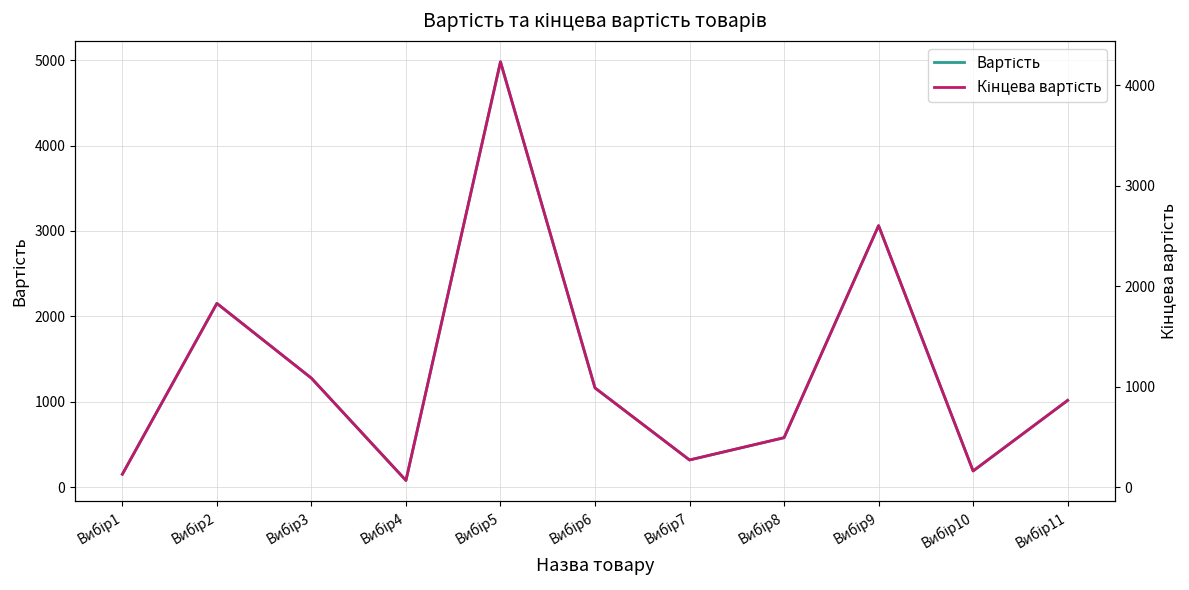

What is the smallest value displayed?

65.5